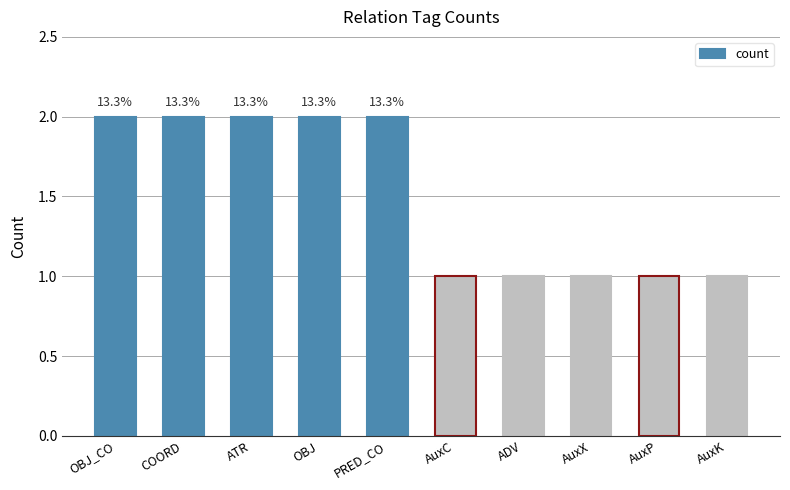

How many bars are there in total?

10